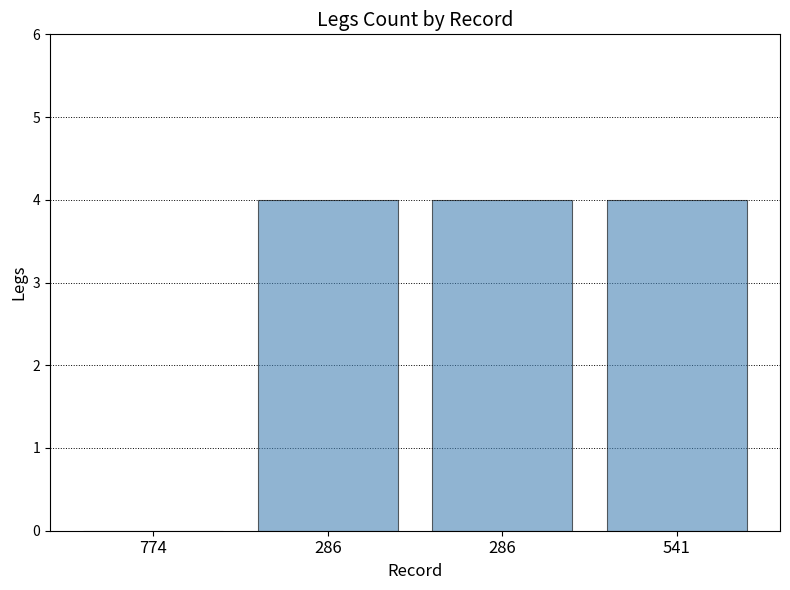

How many categories are shown in the chart?

4